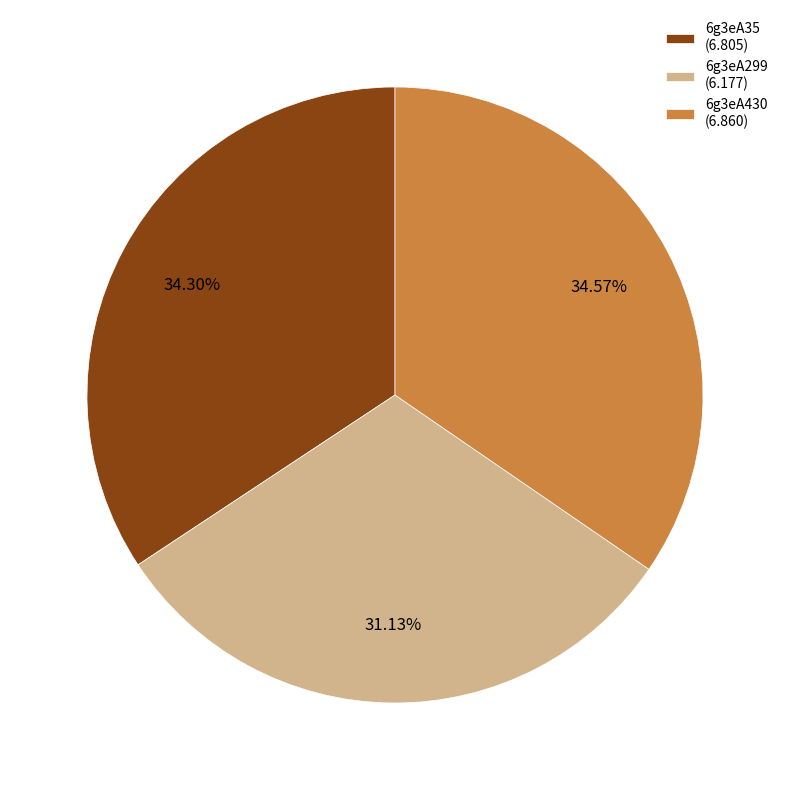

Approximately how many times larger is the value at 6g3eA430 compared to 6g3eA299?

1.1